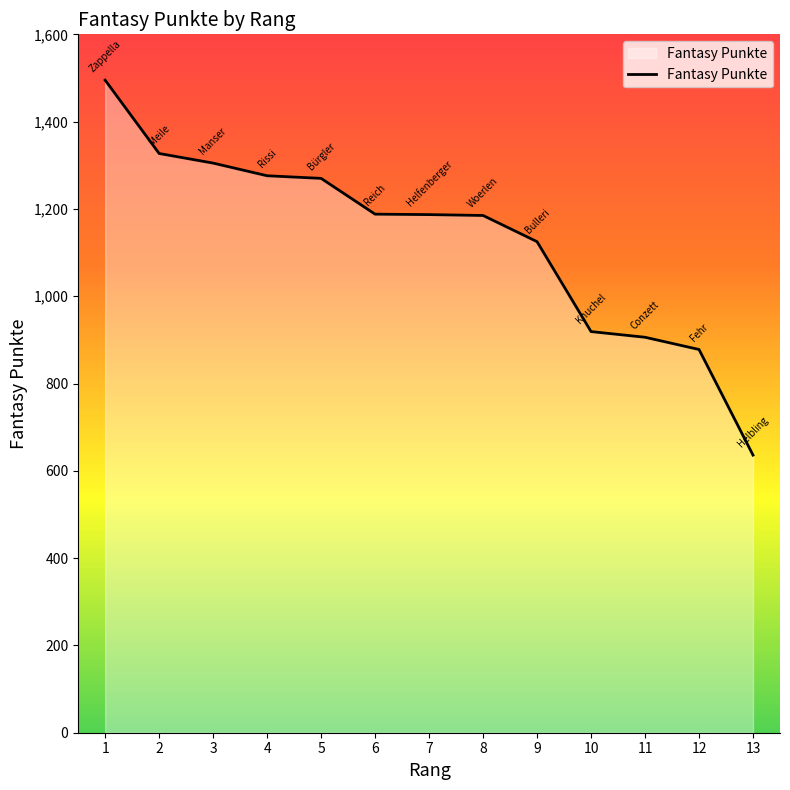

Between 8 and 3, which is larger?

3